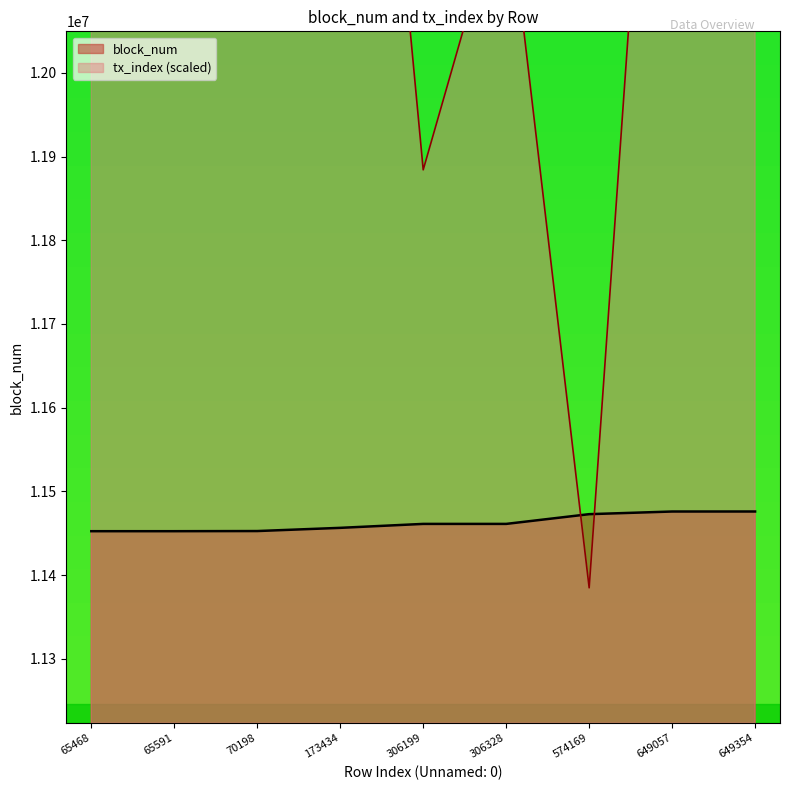

True or false: block_num and tx_index cross at least once.

True